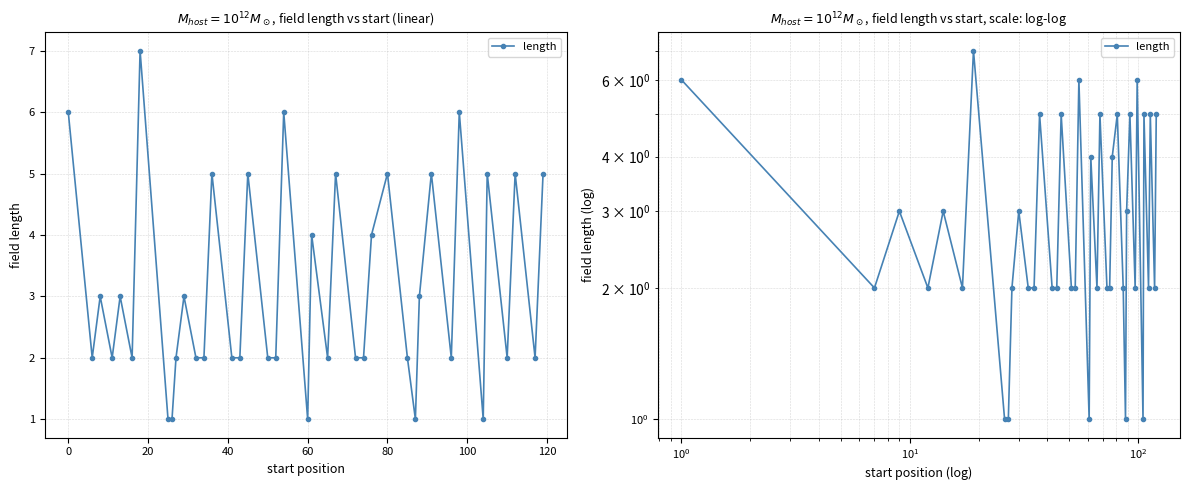

Reading right to left, extract all data points from this chart.

5	2	5	2	5	1	6	2	5	3	1	2	5	4	2	2	5	2	4	1	6	2	2	5	2	2	5	2	2	3	2	1	1	7	2	3	2	3	2	6